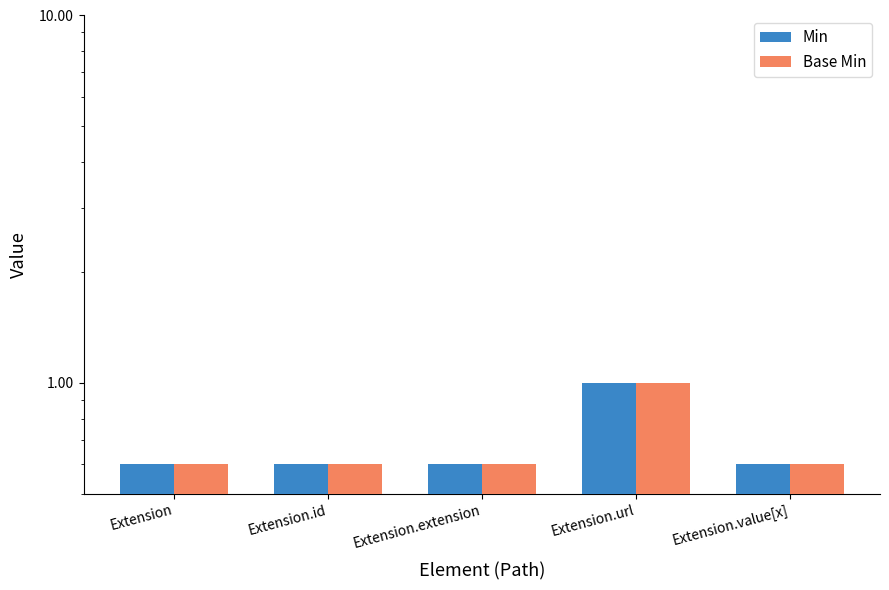

Are the bars grouped side by side (vs. stacked)?

Yes